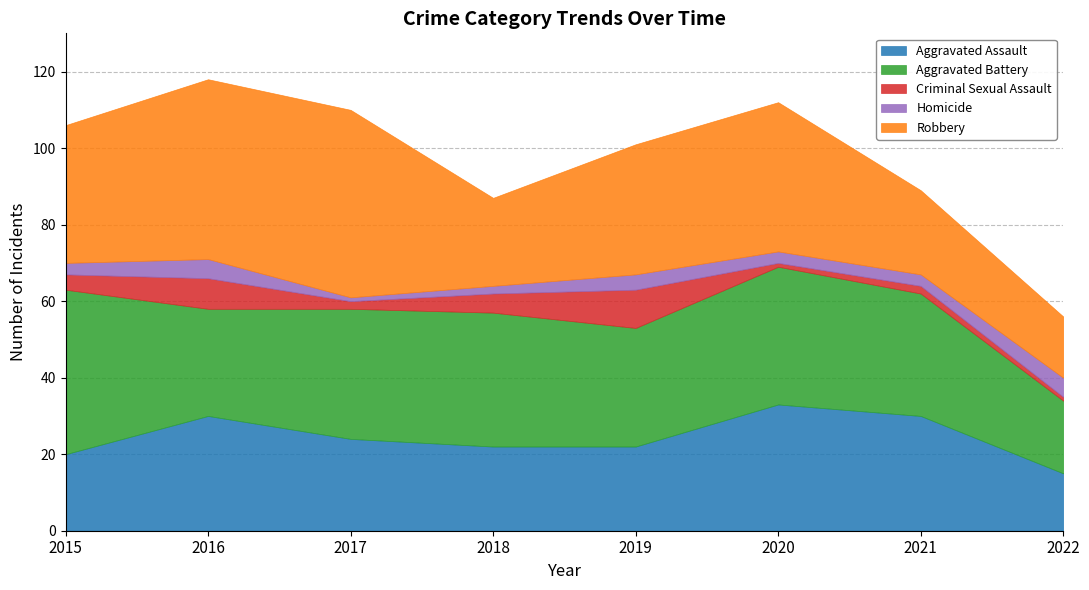

How many interior local valleys does the Aggravated Battery series have?

2